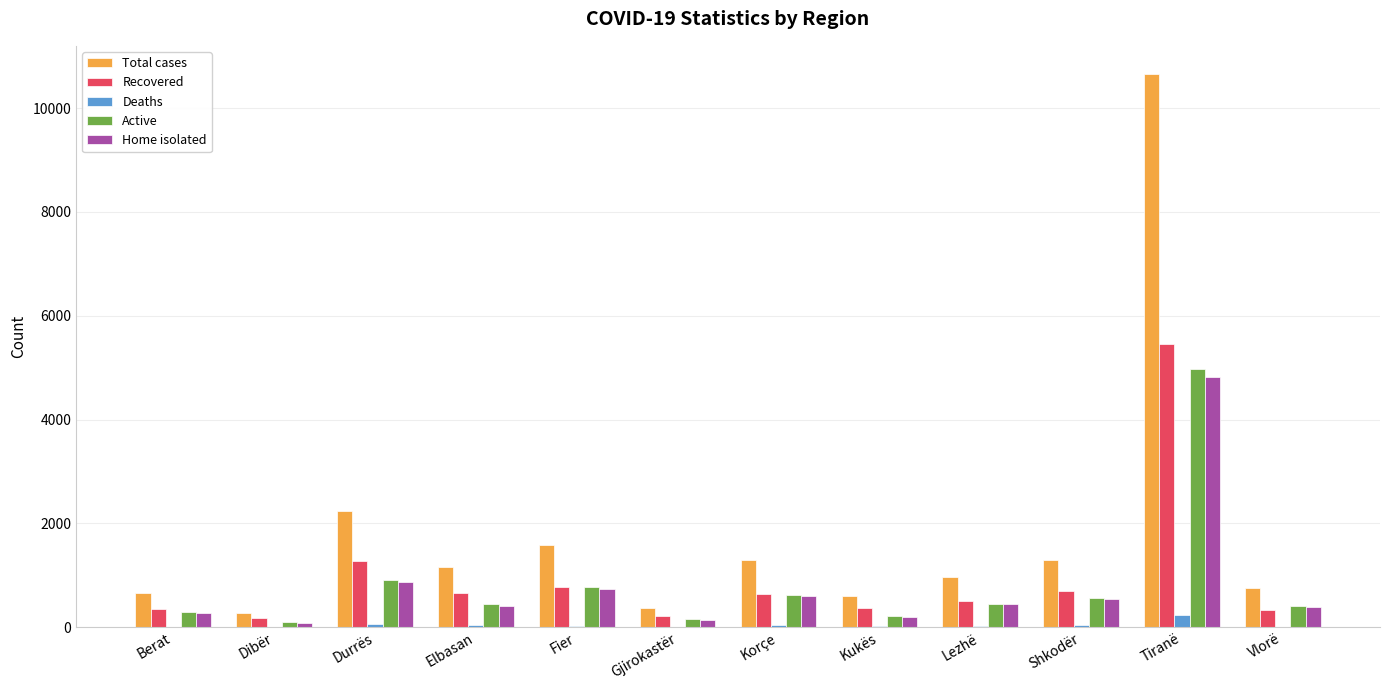

The Recovered series shows 498 at Lezhë. True or false?

True